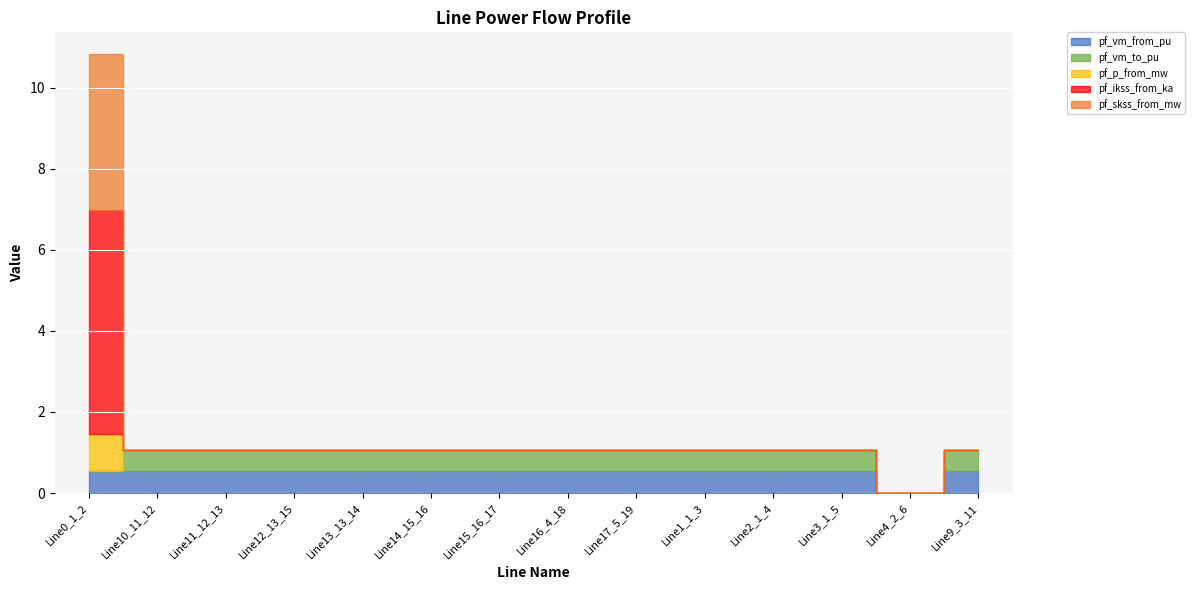

Rank the series by their maximum value, from lowest to highest.

pf_vm_from_pu, pf_vm_to_pu, pf_p_from_mw, pf_skss_from_mw, pf_ikss_from_ka